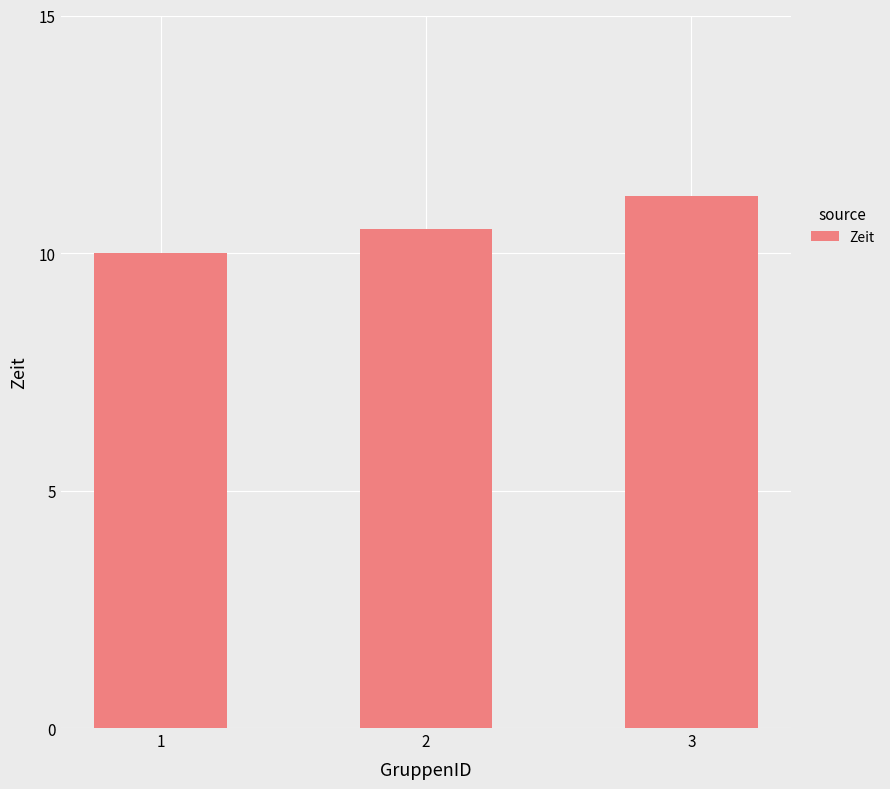

True or false: the data shows 3.5 at 3.

False